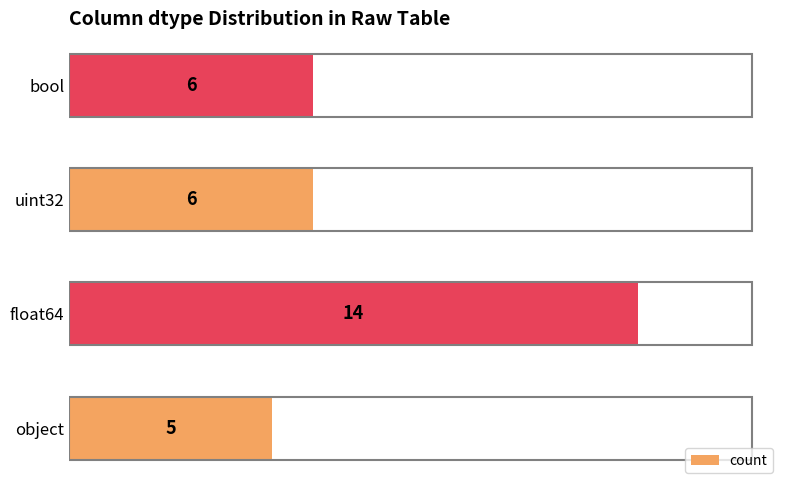

Are the bars horizontal?

Yes